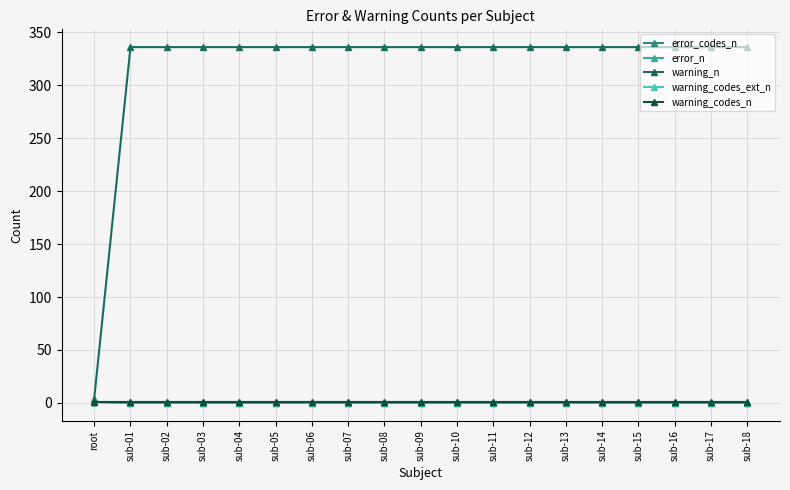

Rank the categories by warning_codes_n value from highest to lowest.

root, sub-01, sub-02, sub-03, sub-04, sub-05, sub-06, sub-07, sub-08, sub-09, sub-10, sub-11, sub-12, sub-13, sub-14, sub-15, sub-16, sub-17, sub-18